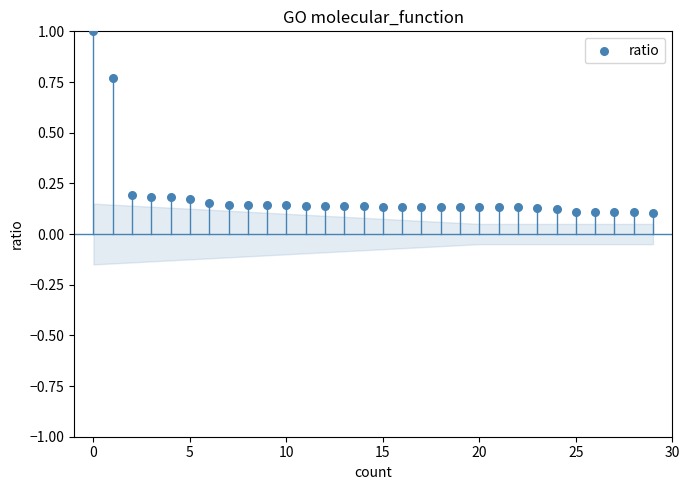

What is the range of Y values (max minus min)?

0.9